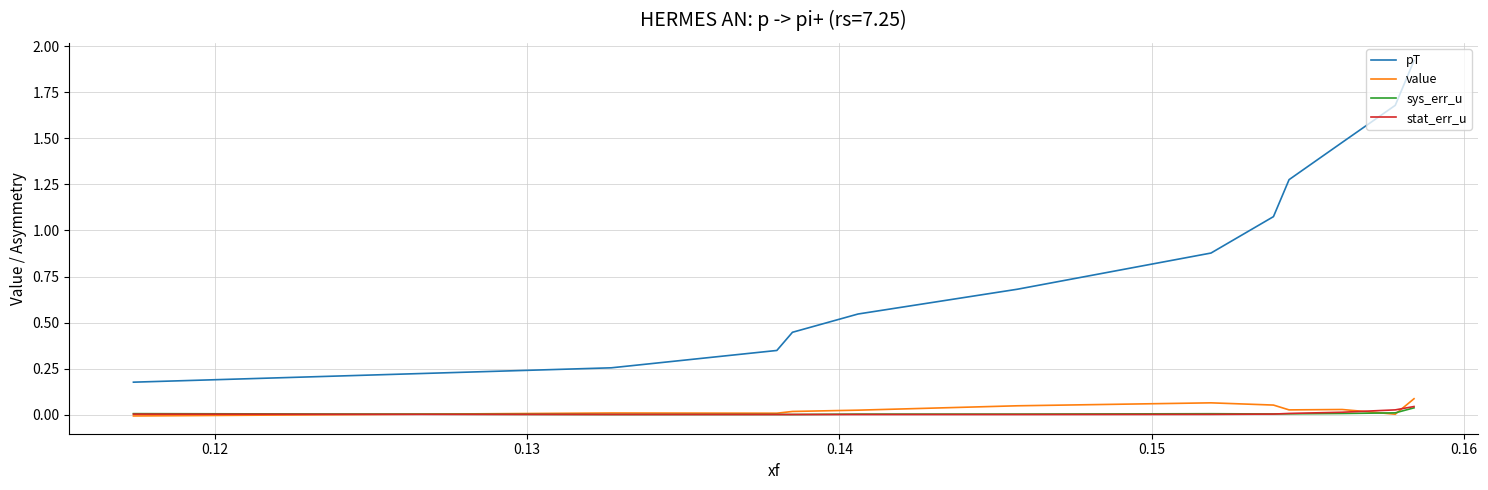

Which series has the widest spread of values?

pT